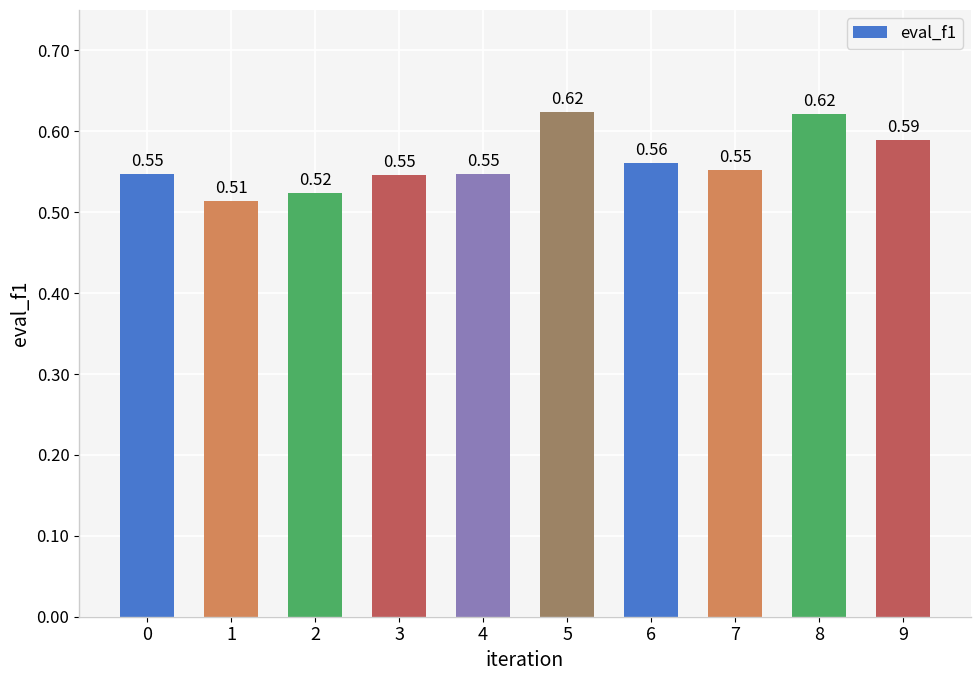

True or false: the data shows 1.0 at 9.

False